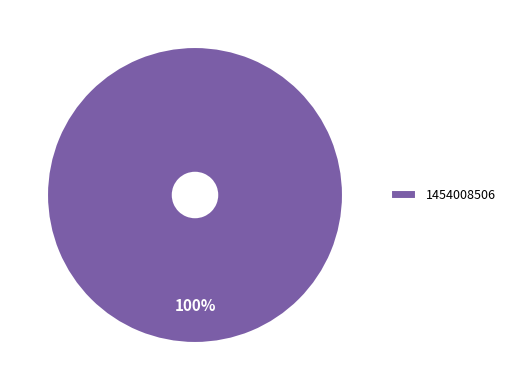

The 1454008506 slice represents 100% of the pie. True or false?

True